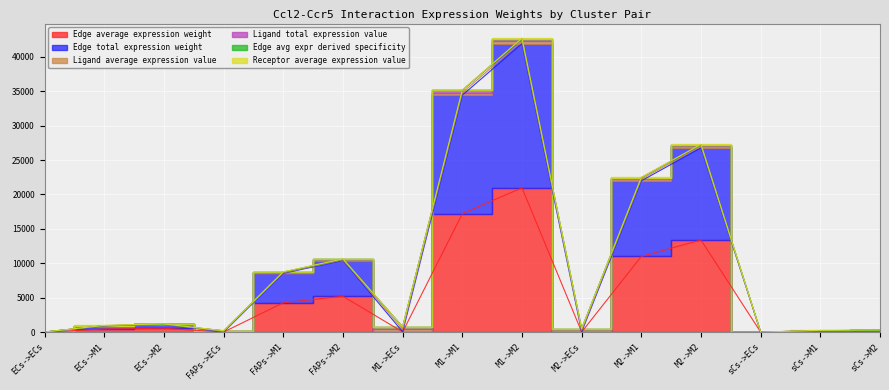

What is the sum of the Edge avg expr derived specificity values at FAPs->M2 and sCs->M2?

10744.4